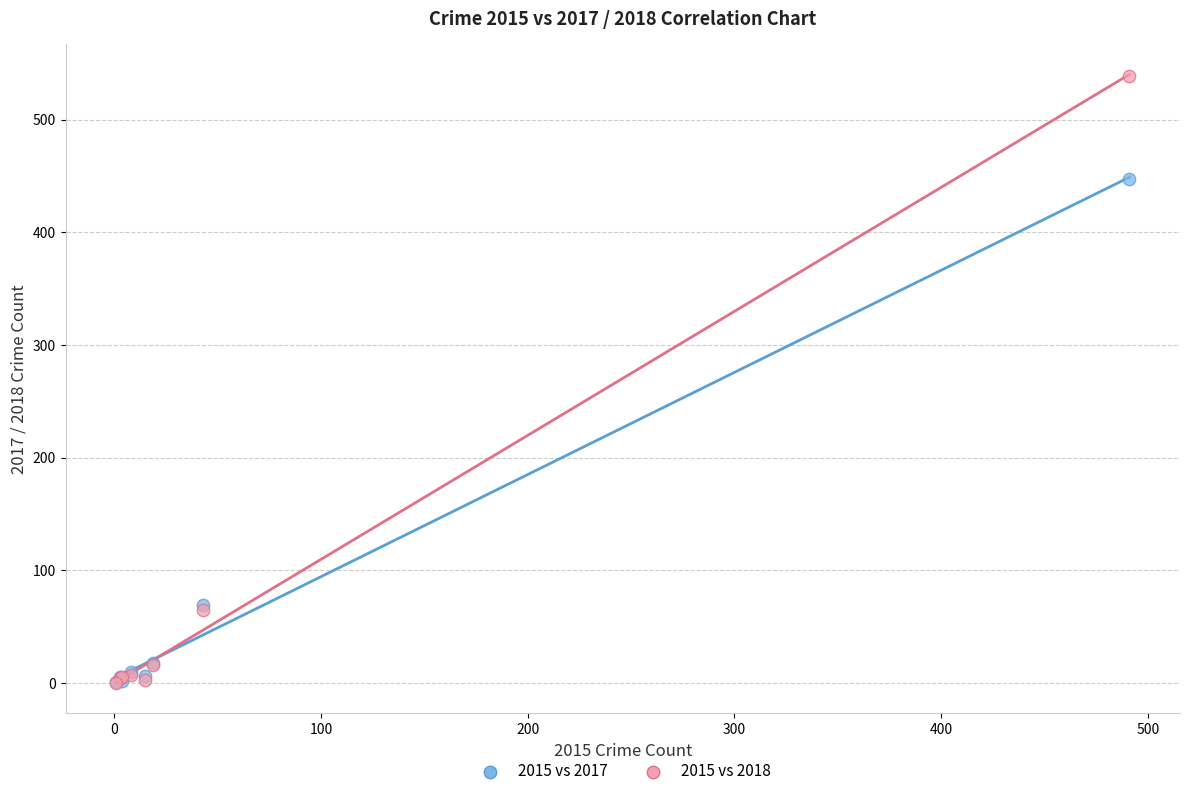

Which series has the largest Y range (max minus min)?

2015 vs 2018